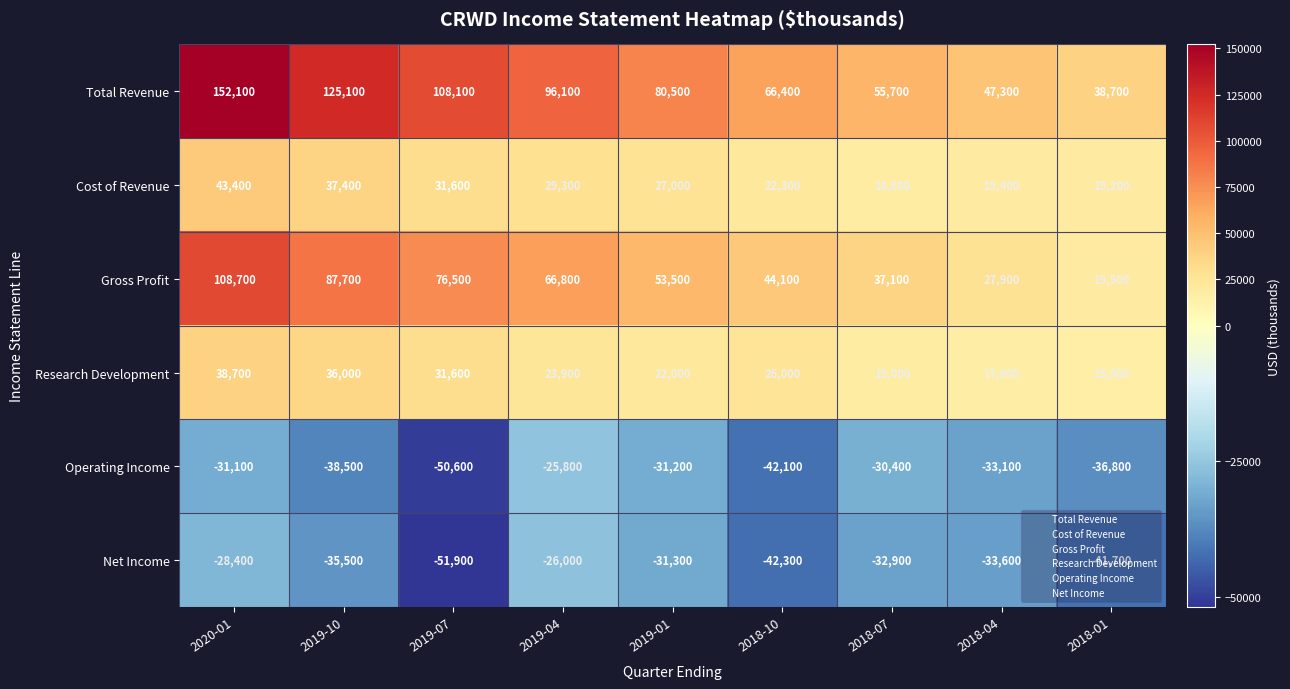

Read the Gross Profit value at 2018-01.

19500